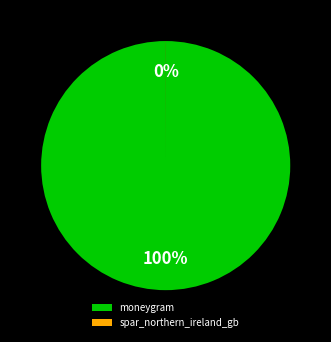

What is the largest slice in the pie chart?

moneygram